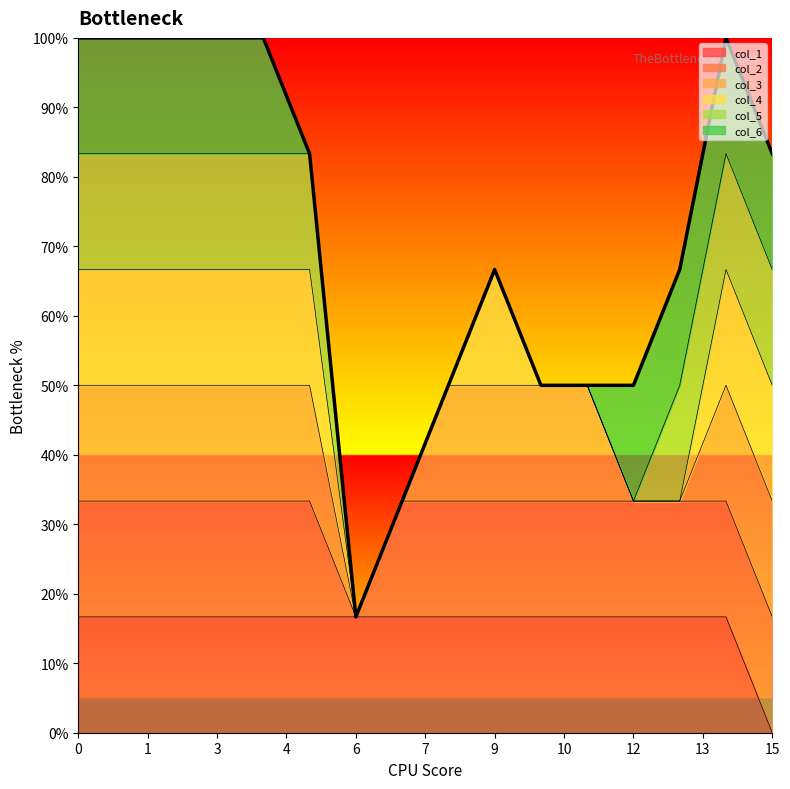

Where is the first local maximum for col_4?

9